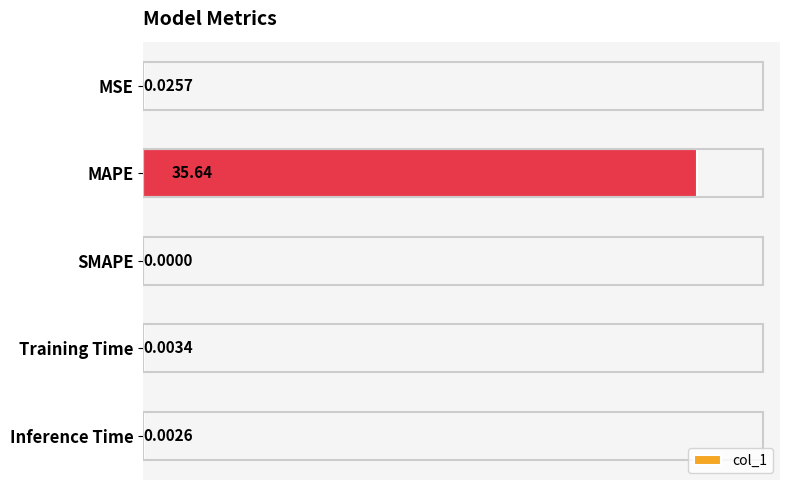

Where is the data nearest to the value 17?

MSE